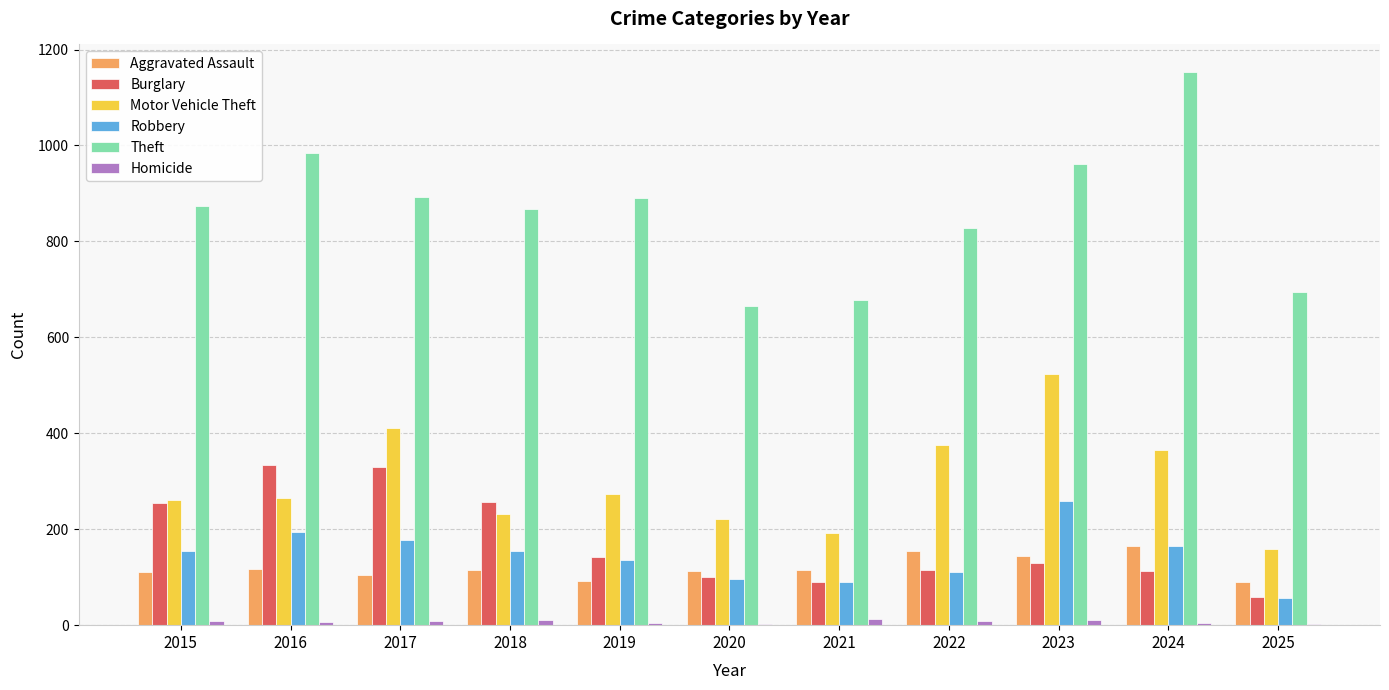

Which series has the largest total across all categories?

Theft